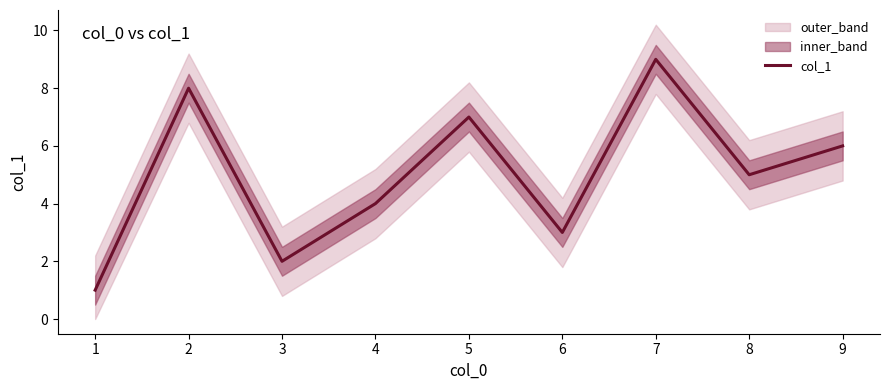

What is the value of the 2nd point from the left?

8